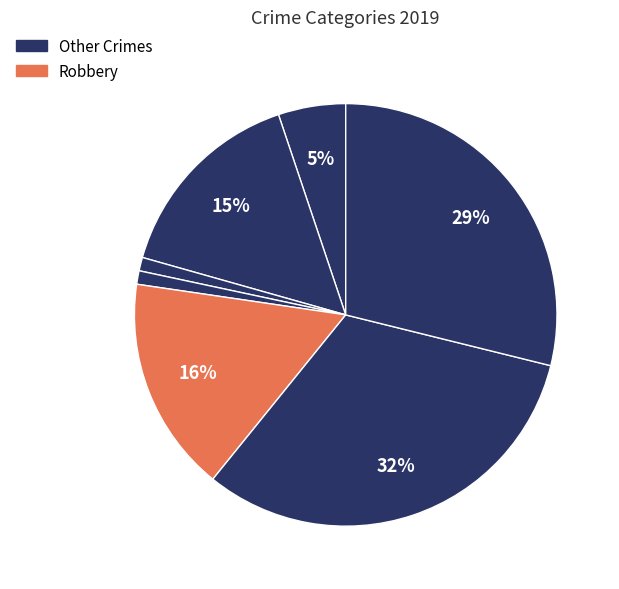

How many slices are in this pie chart?

7